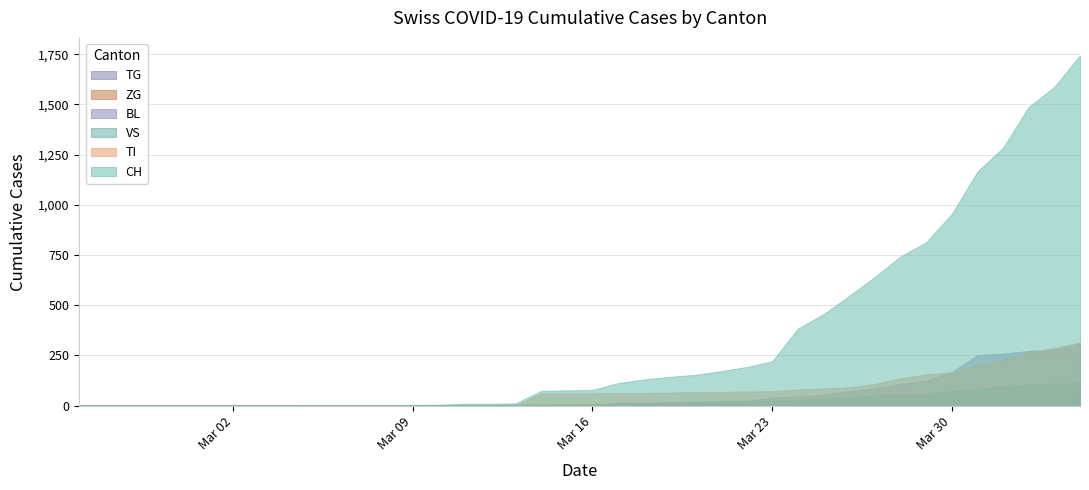

True or false: VS and TG intersect in this chart.

False